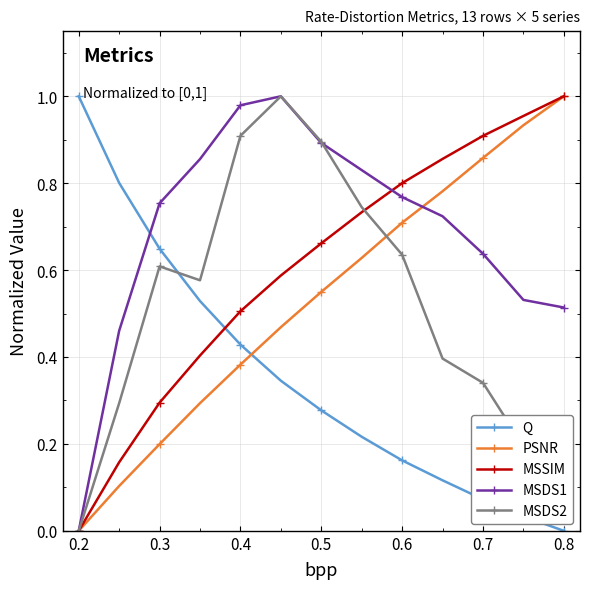

True or false: MSSIM has more than 1 points higher than both neighbors.

False